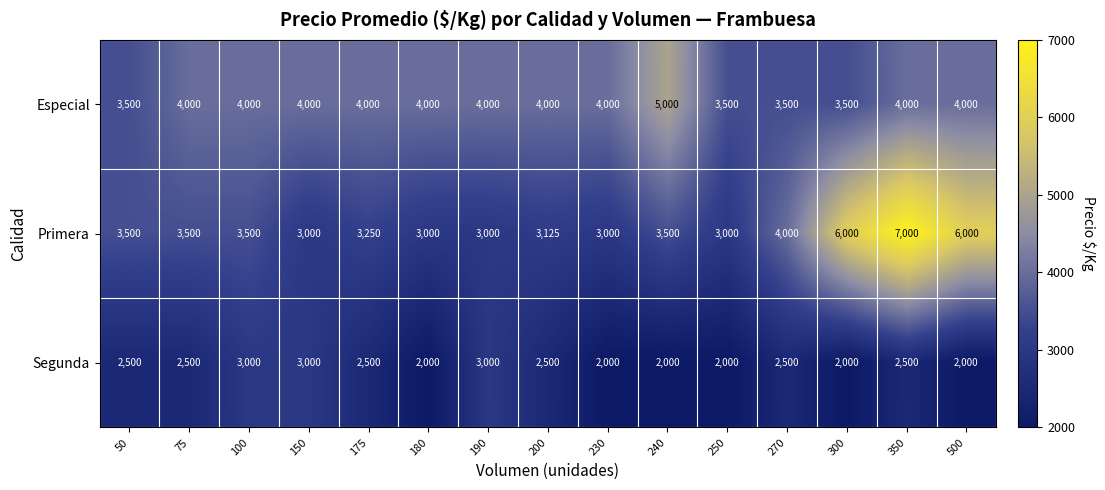

How many Segunda values are between 2000 and 2500?

12